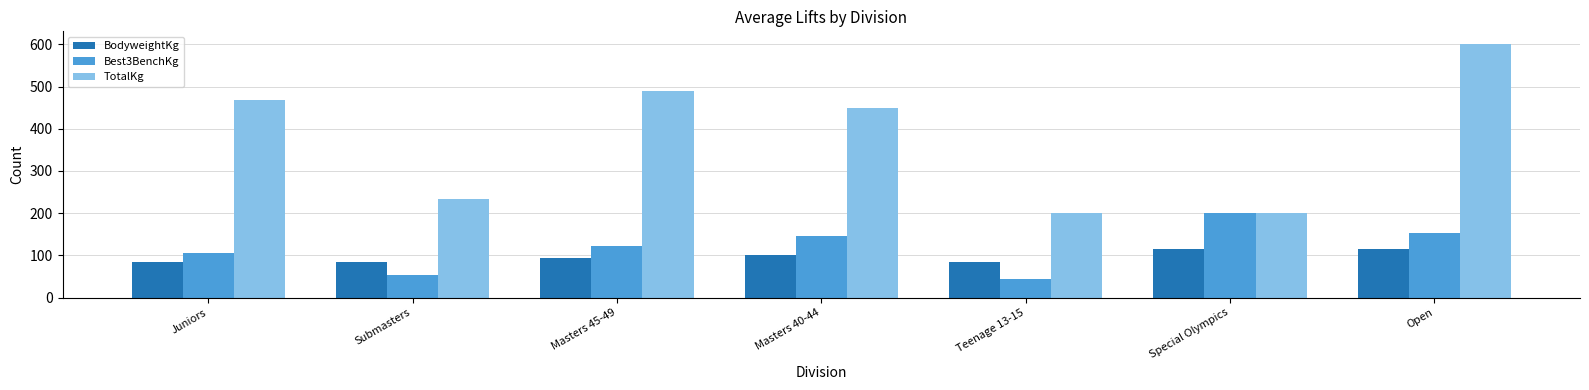

What position from the left is Special Olympics?

6